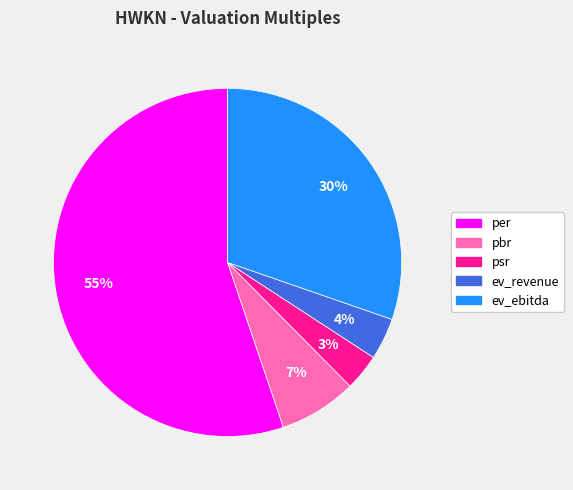

To the nearest percent, what portion does psr represent?

3%